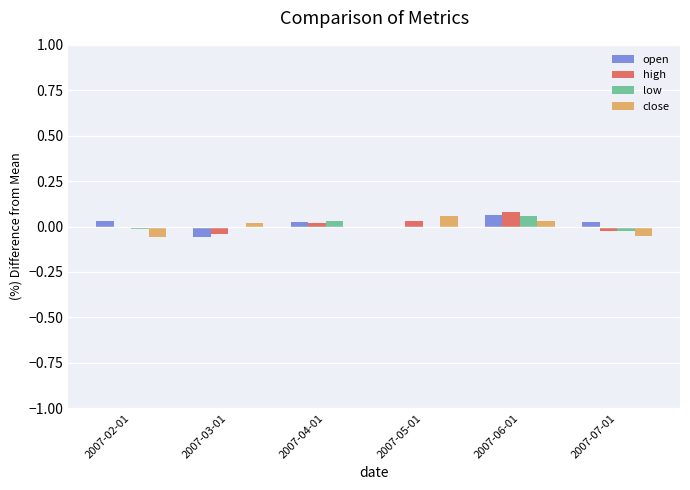

The value of open at 2007-03-01 is -0.0. True or false?

False